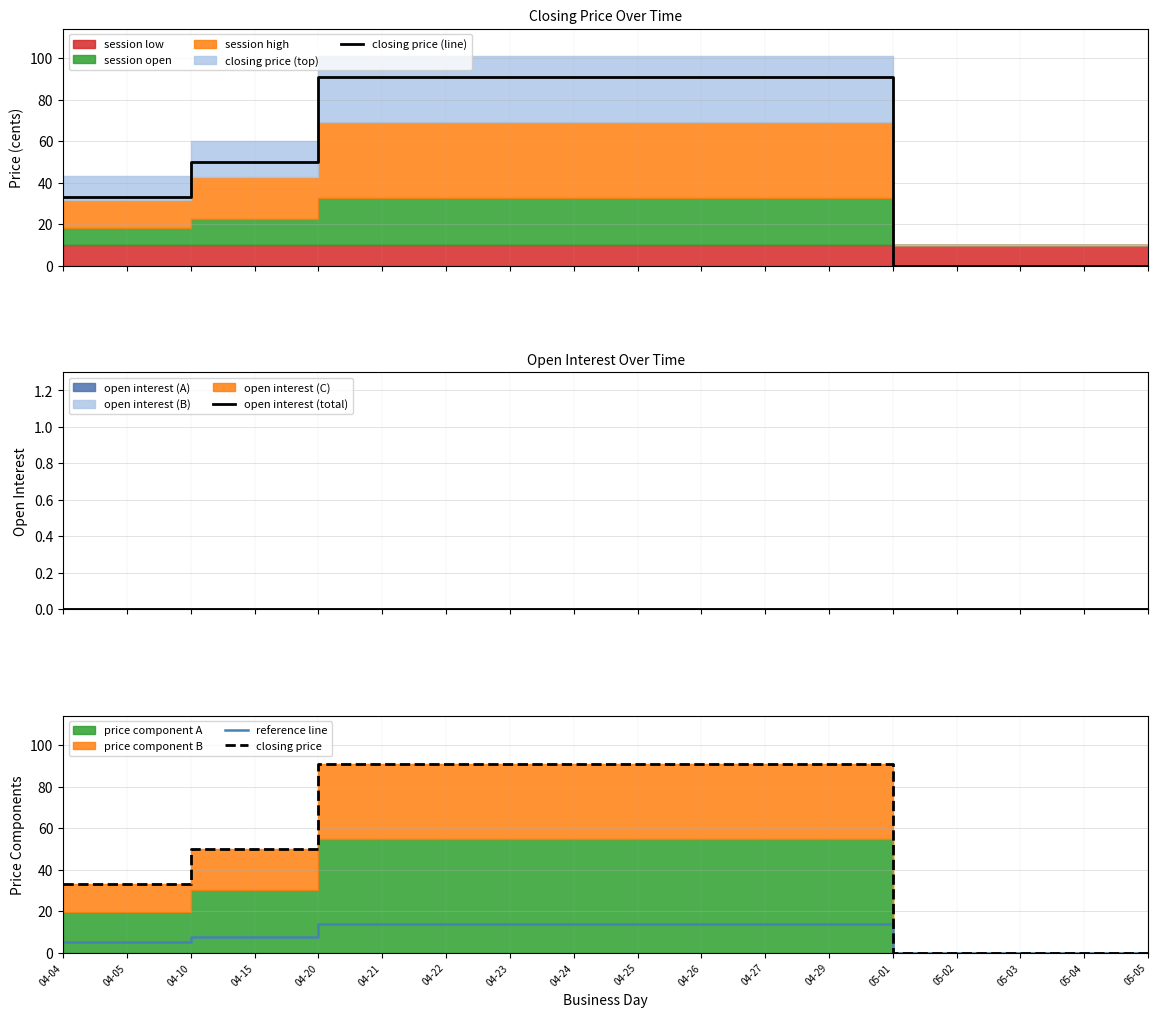

True or false: closing price (line) and reference line intersect in this chart.

False